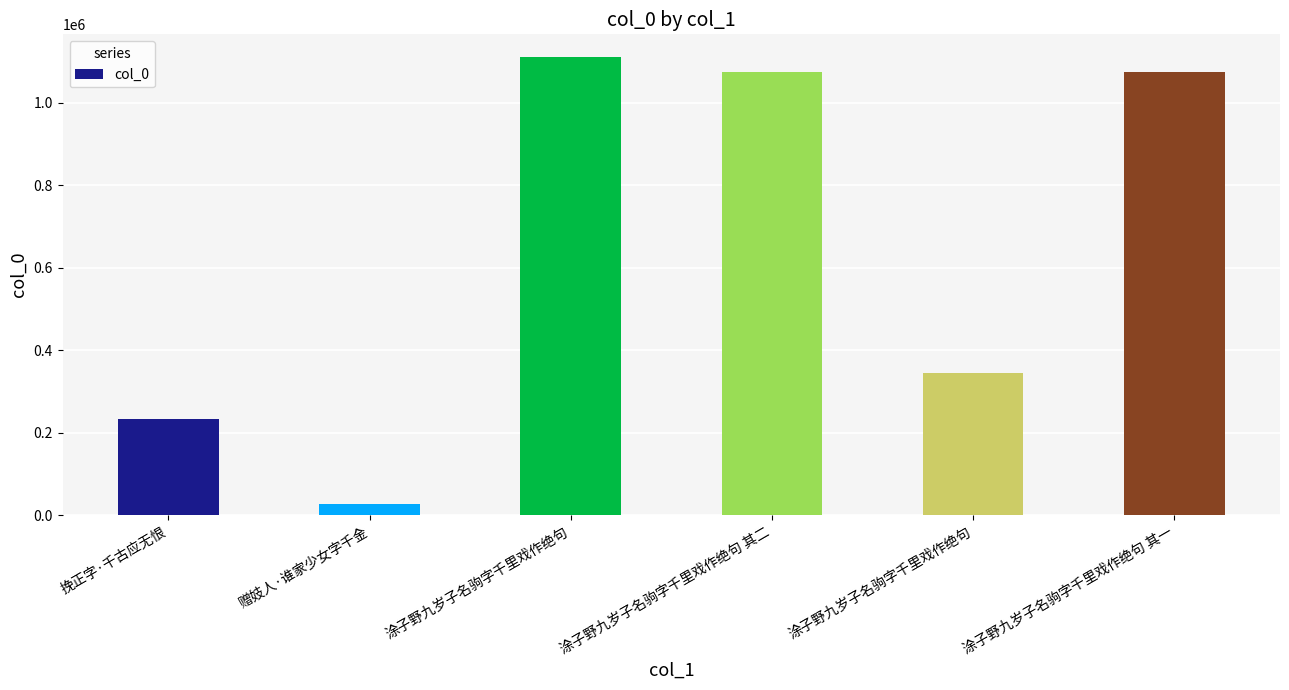

At which category does the chart reach its peak across all series?

涂子野九岁子名驹字千里戏作绝句